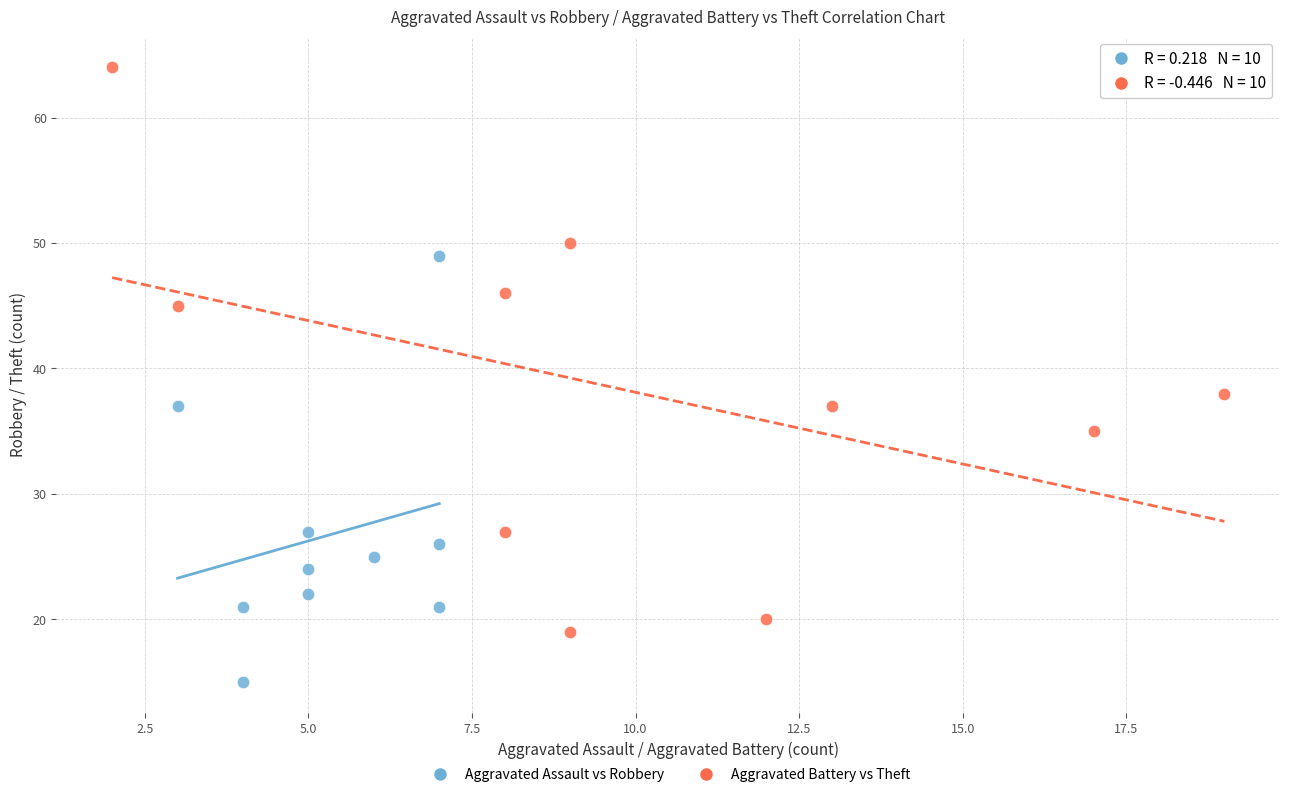

Which series reaches the maximum Y coordinate?

Aggravated Battery vs Theft